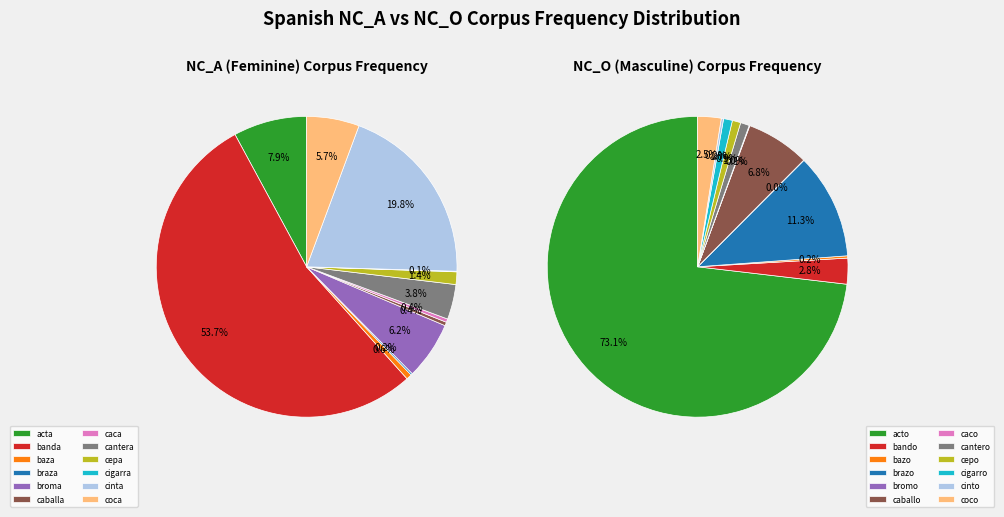

To the nearest percent, what is the difference between the 3 and 1 slice percentages?

54%